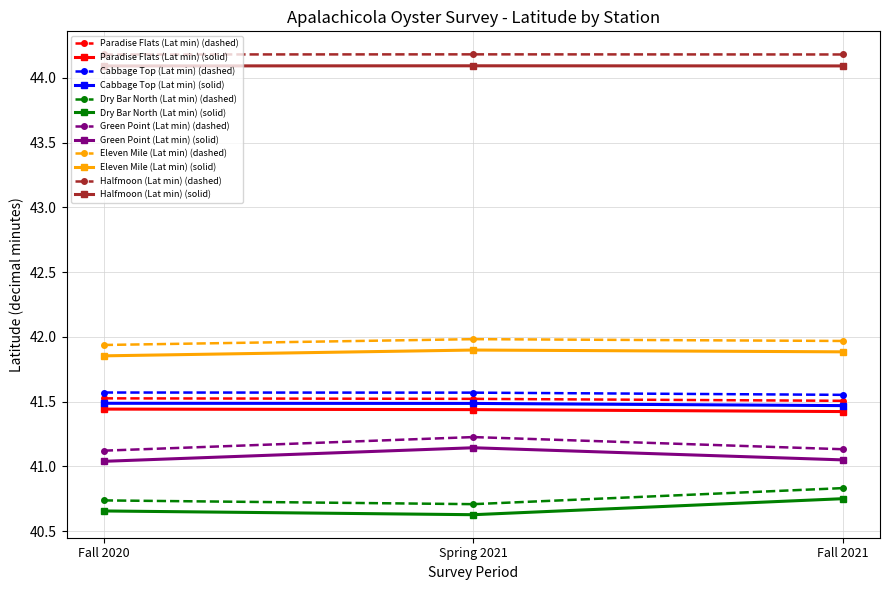

Is it true that Paradise Flats (Lat min) (dashed) equals 62.7 at Fall 2020?

False